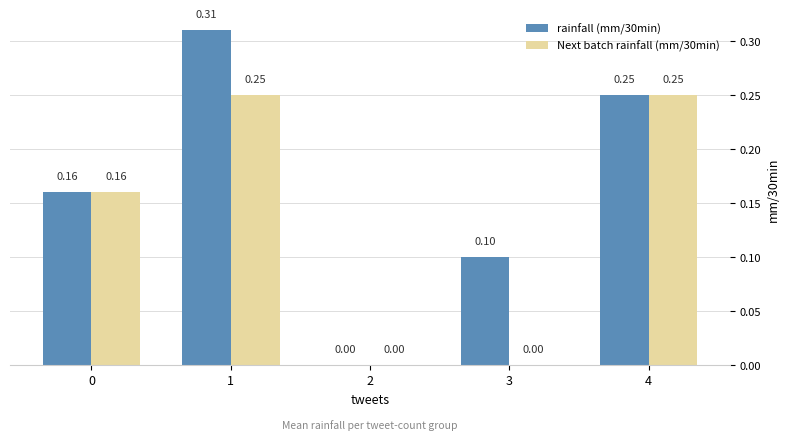

What is the sum of all rainfall (mm/30min) values?

0.8